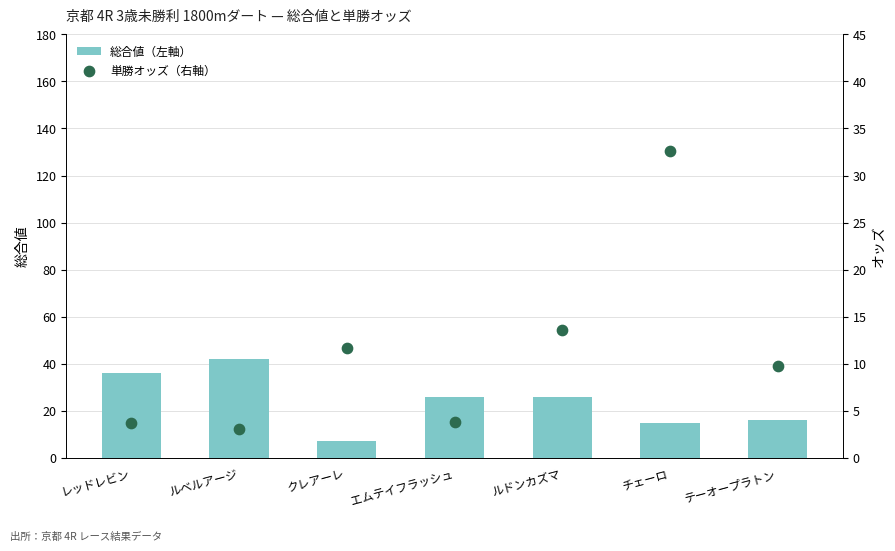

Which series has the largest total across all categories?

総合値（左軸）